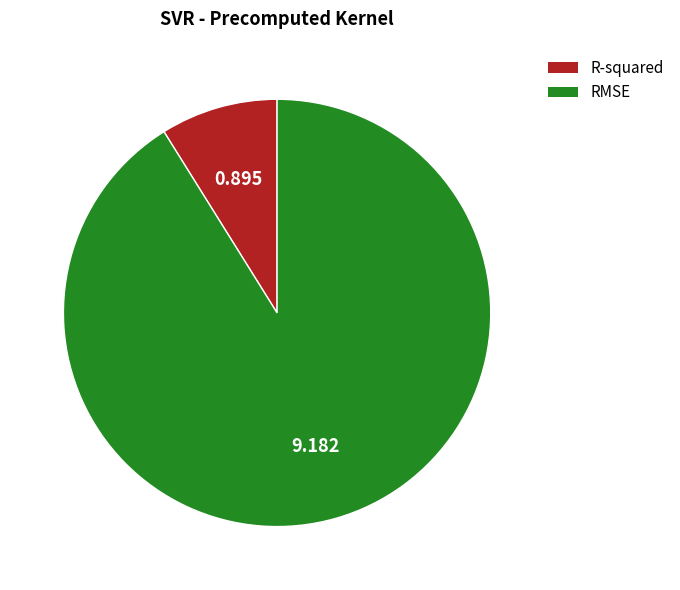

Which category accounts for the majority?

RMSE